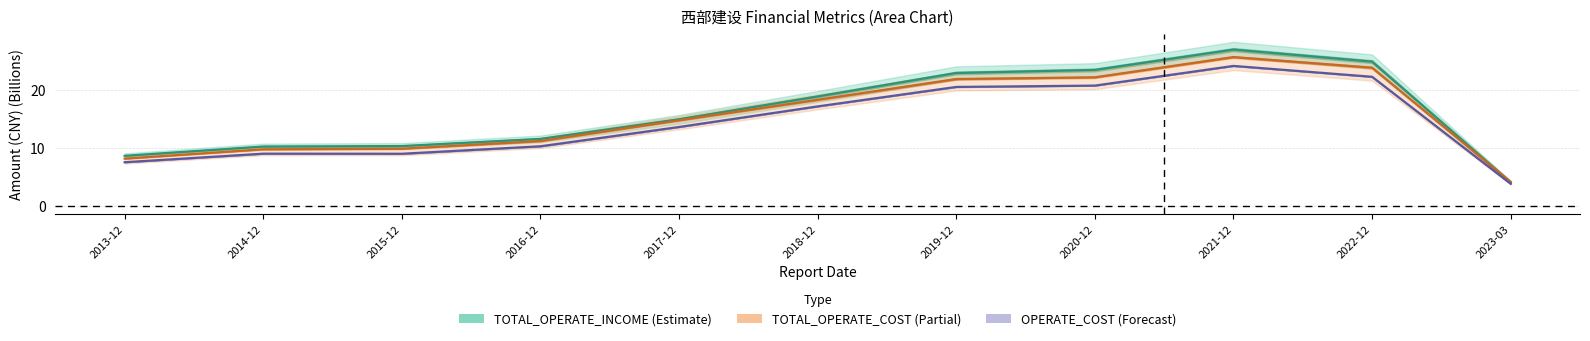

Which series has the largest total across all categories?

TOTAL_OPERATE_INCOME